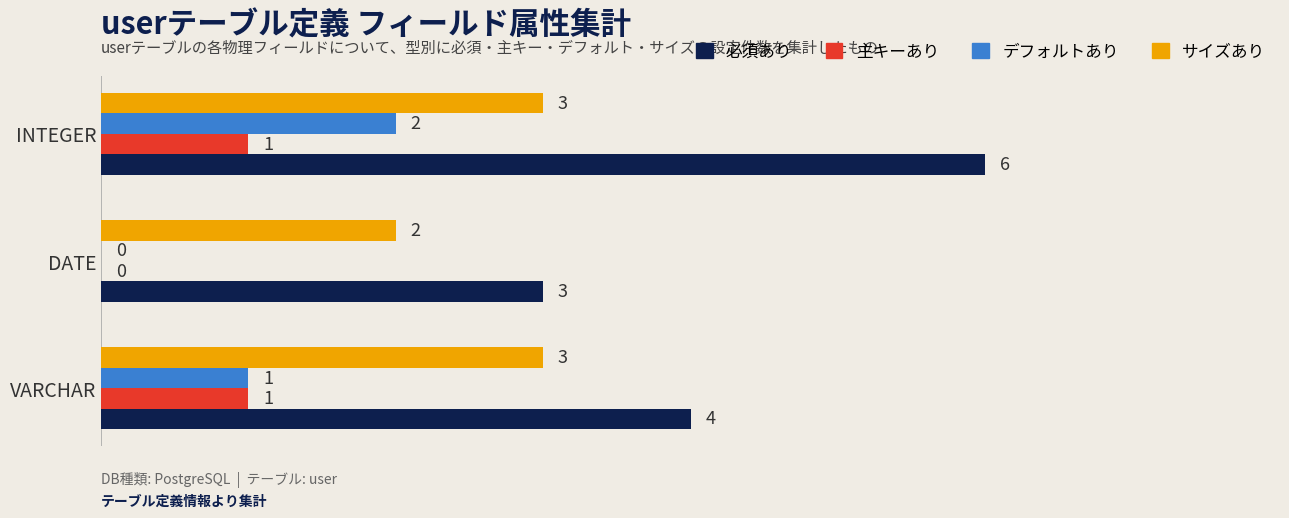

What is the greatest value displayed?

6